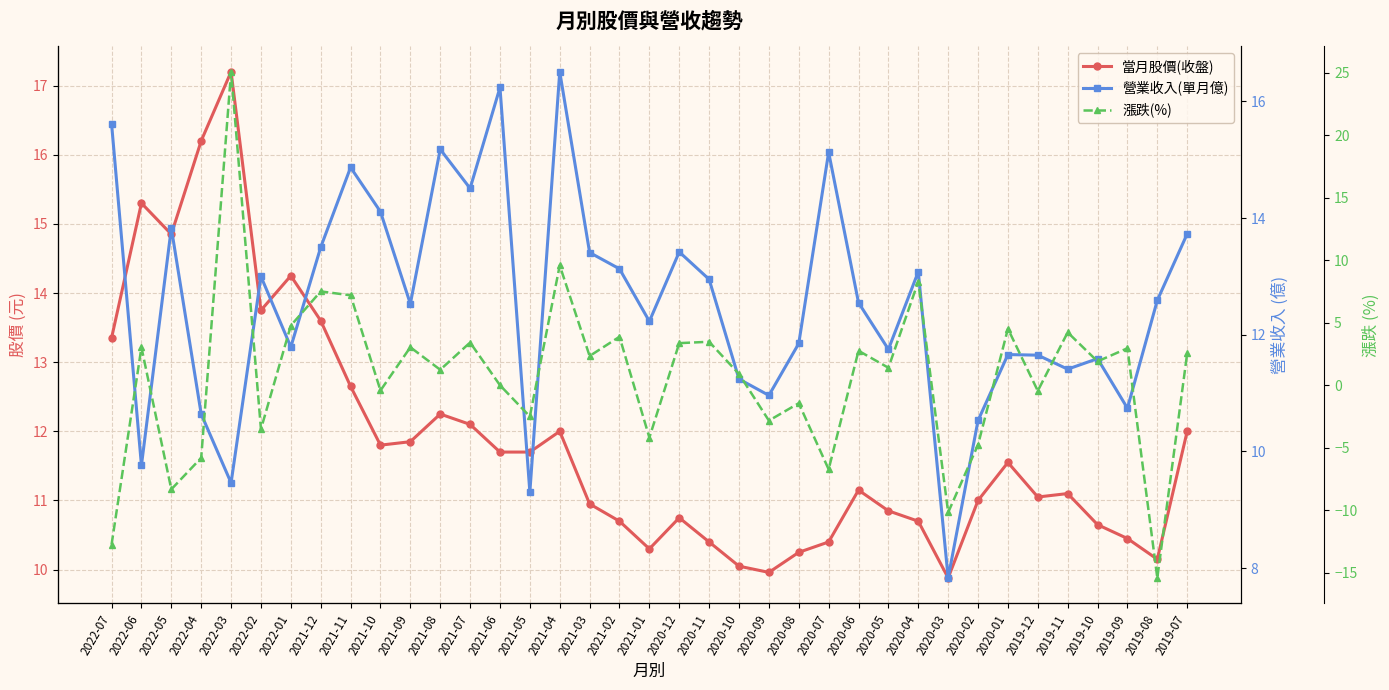

Is it true that 當月股價(收盤) equals 3.7 at 2021-04?

False